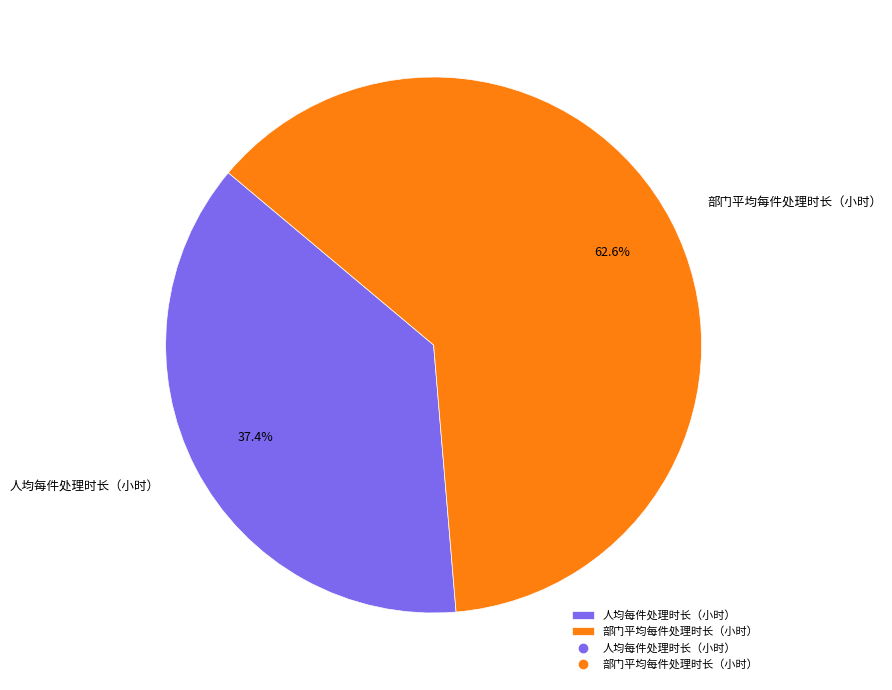

Which has a higher value, 人均每件处理时长（小时） or 部门平均每件处理时长（小时）?

部门平均每件处理时长（小时）